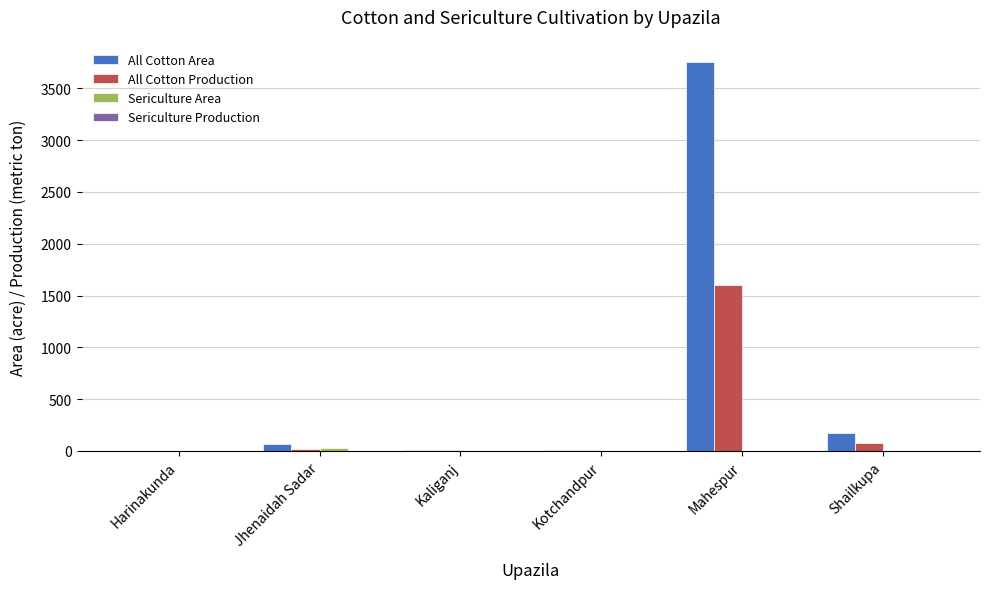

Which category has the highest value across all series?

Mahespur